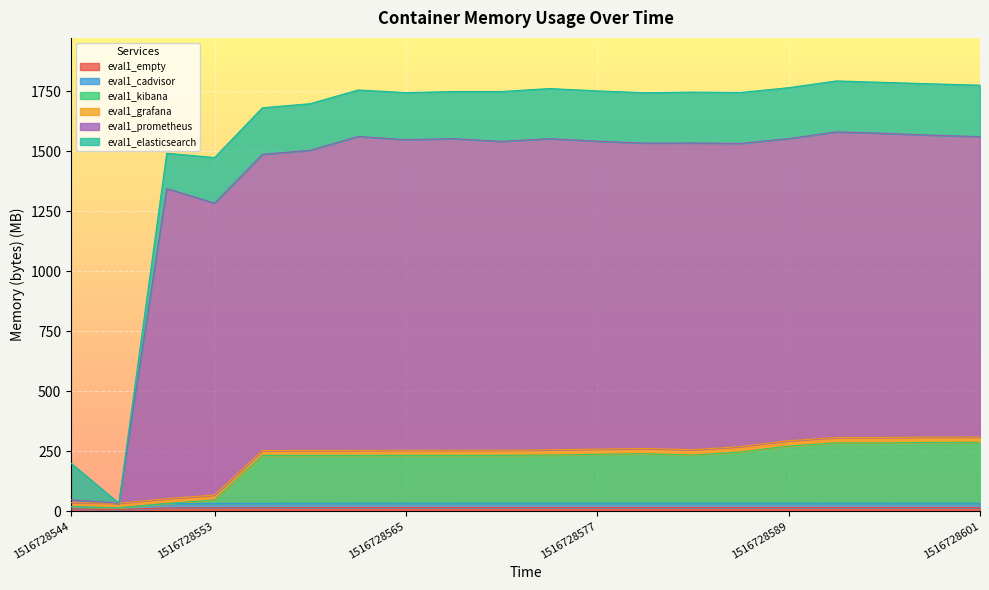

Which category has the lowest value across all series?

1516728547